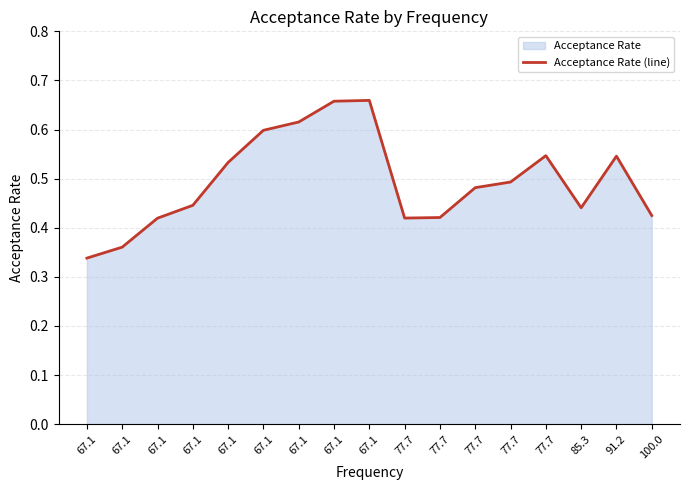

What is the label of the 12th point from the left?

77.7